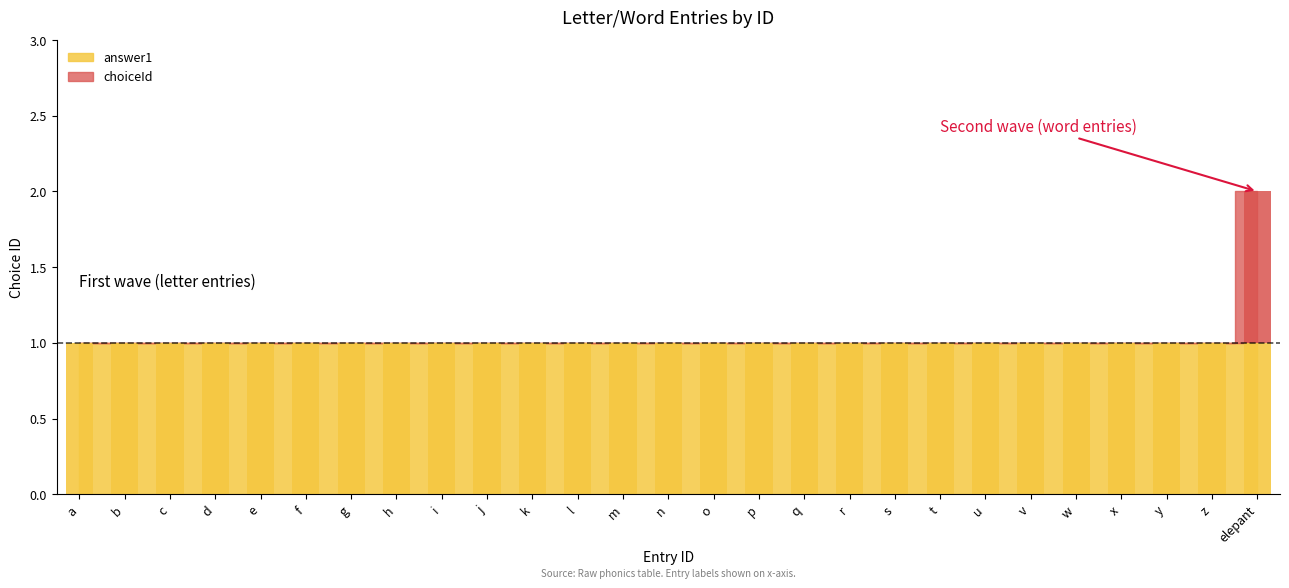

The value at m is 1. True or false?

False